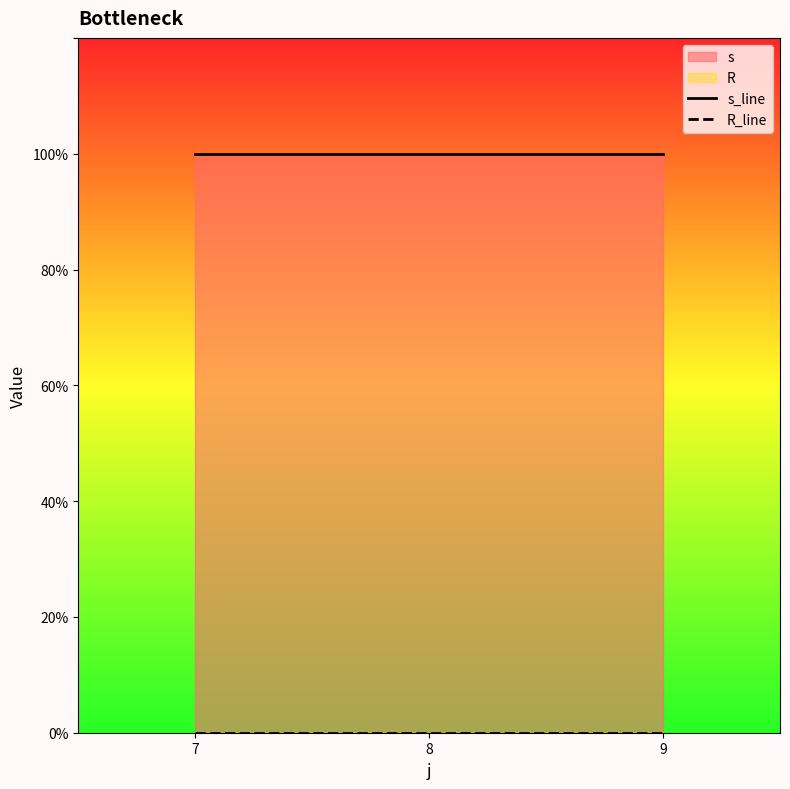

Is it true that s_line equals 1 at 8?

False